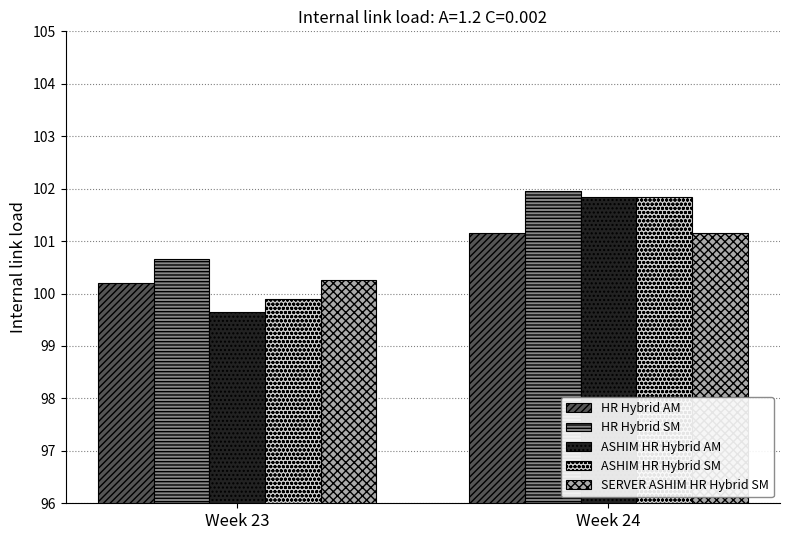

Which series has the largest total across all categories?

HR Hybrid SM